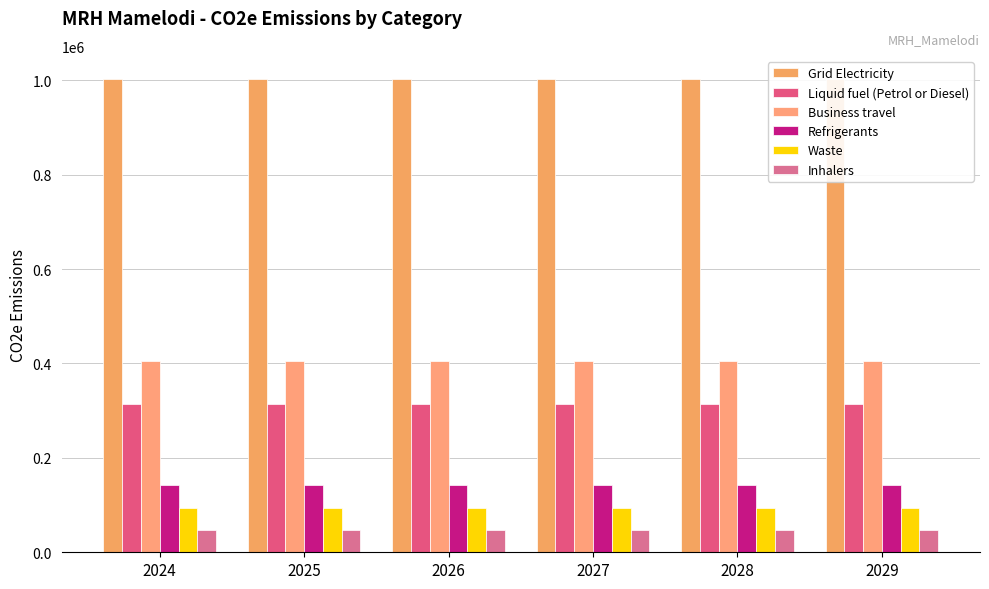

How many distinct data groups are displayed?

6